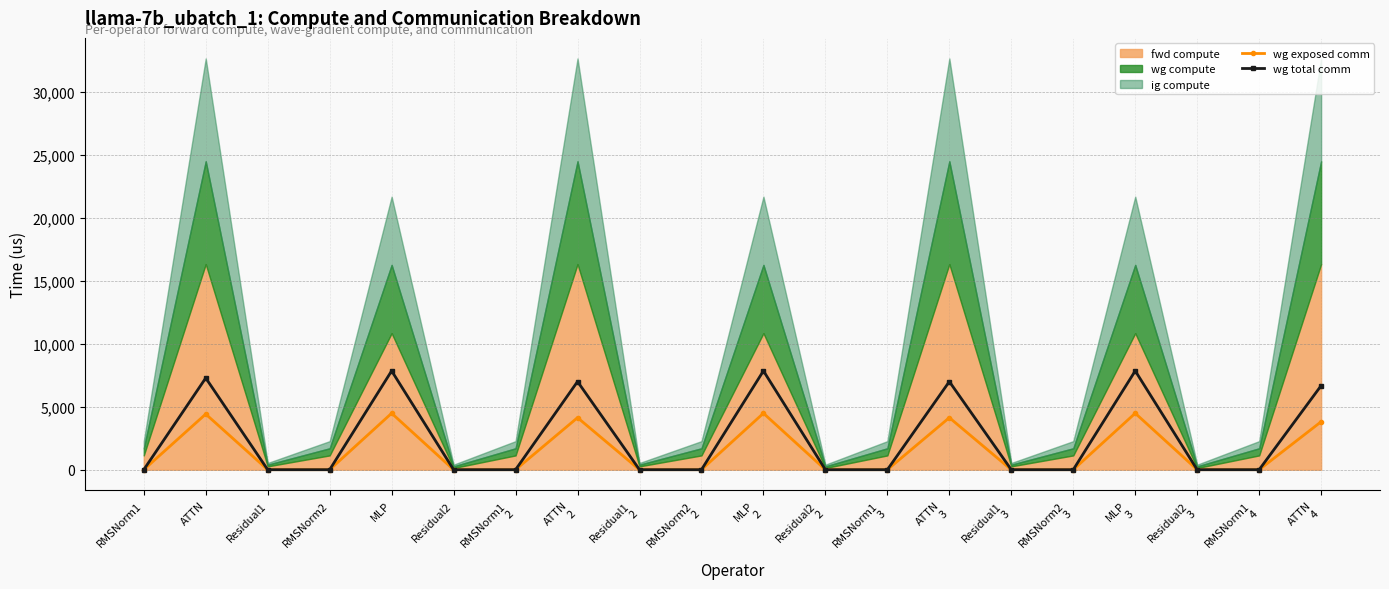

What position from the right is RMSNorm1
2?

14